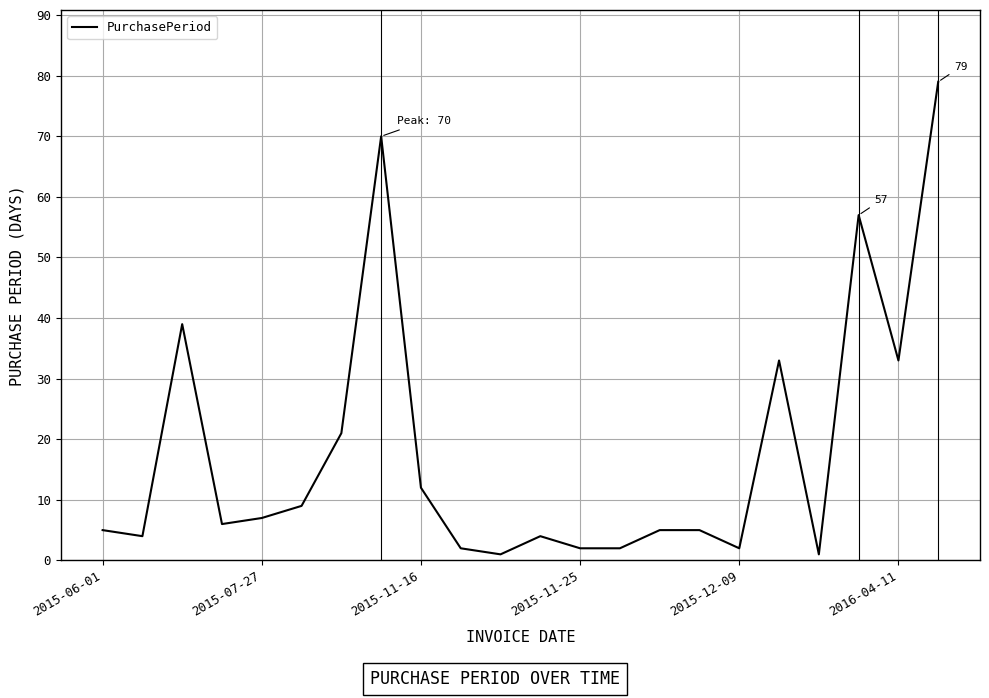

What is the minimum value shown in the chart?

1